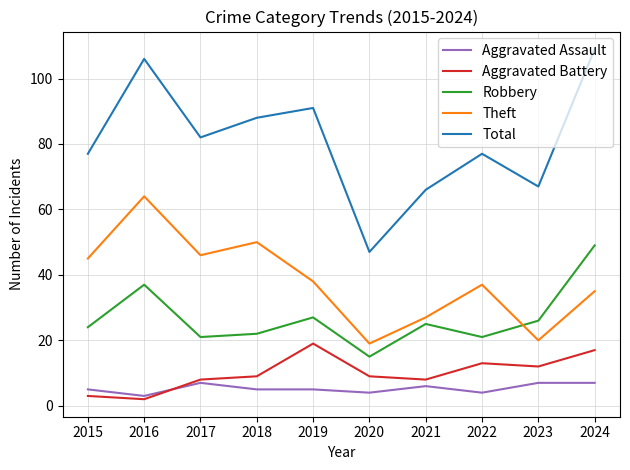

Reading left to right, what are all the values shown in this chart?

Aggravated Assault: 2015=5	2016=3	2017=7	2018=5	2019=5	2020=4	2021=6	2022=4	2023=7	2024=7
Aggravated Battery: 2015=3	2016=2	2017=8	2018=9	2019=19	2020=9	2021=8	2022=13	2023=12	2024=17
Robbery: 2015=24	2016=37	2017=21	2018=22	2019=27	2020=15	2021=25	2022=21	2023=26	2024=49
Theft: 2015=45	2016=64	2017=46	2018=50	2019=38	2020=19	2021=27	2022=37	2023=20	2024=35
Total: 2015=77	2016=106	2017=82	2018=88	2019=91	2020=47	2021=66	2022=77	2023=67	2024=109